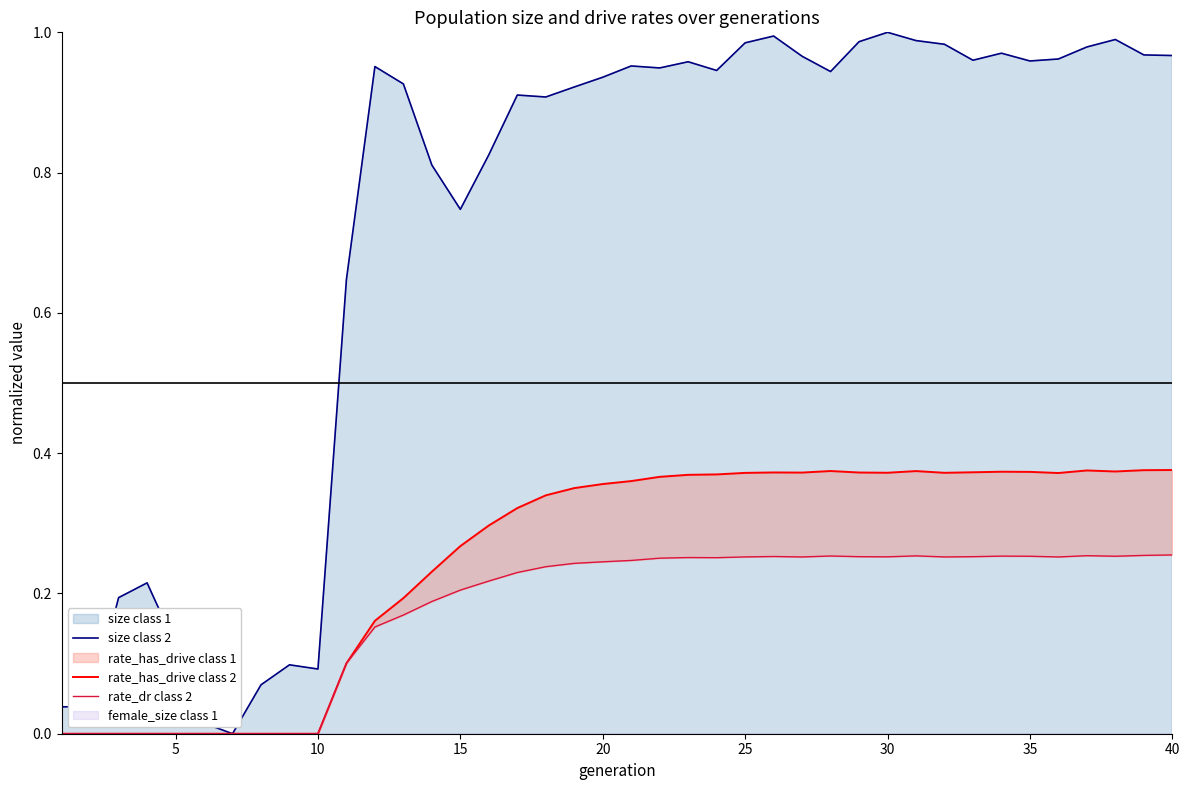

Read the rate_has_drive class 2 value at 19.

0.4